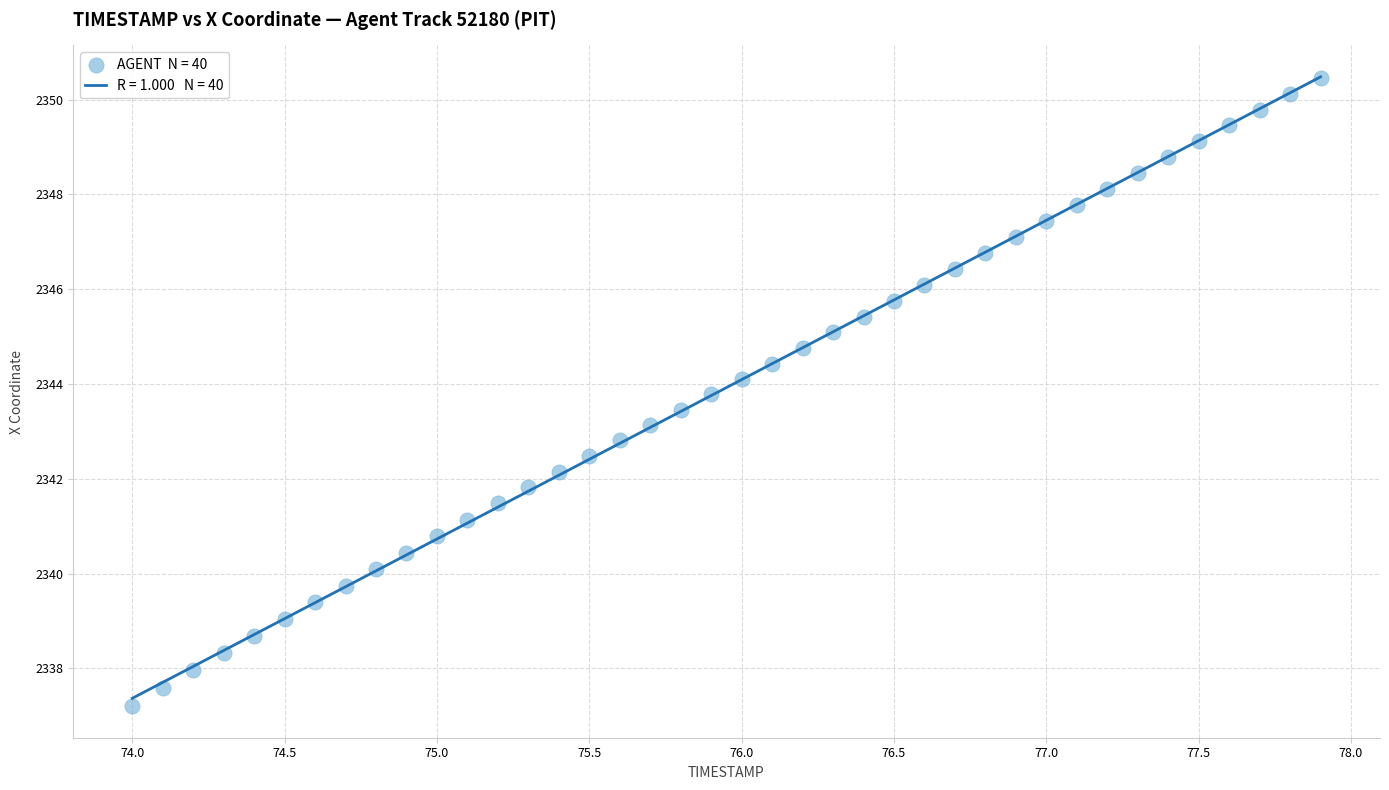

What is the range of X values (max minus min)?

3.9